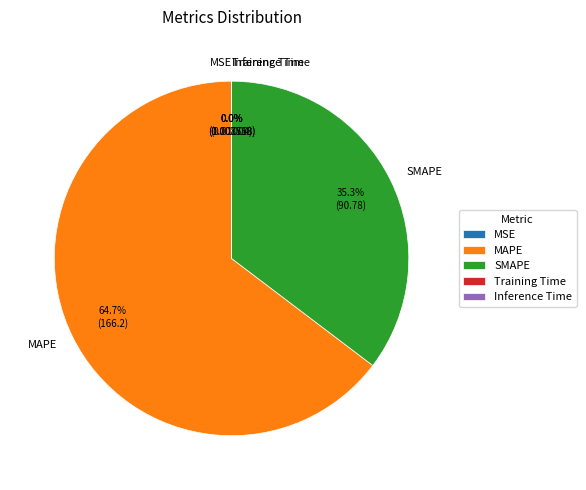

Which category accounts for the majority?

MAPE